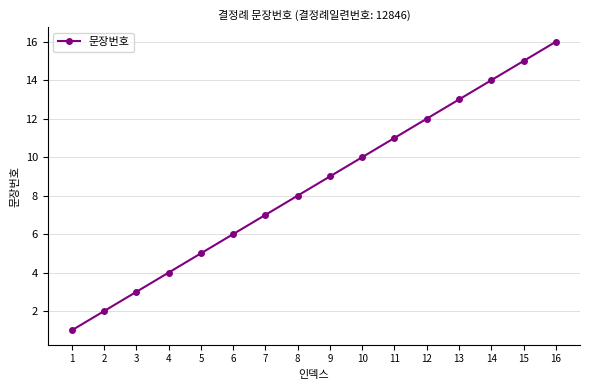

What is the value of the 10th point from the left?

10